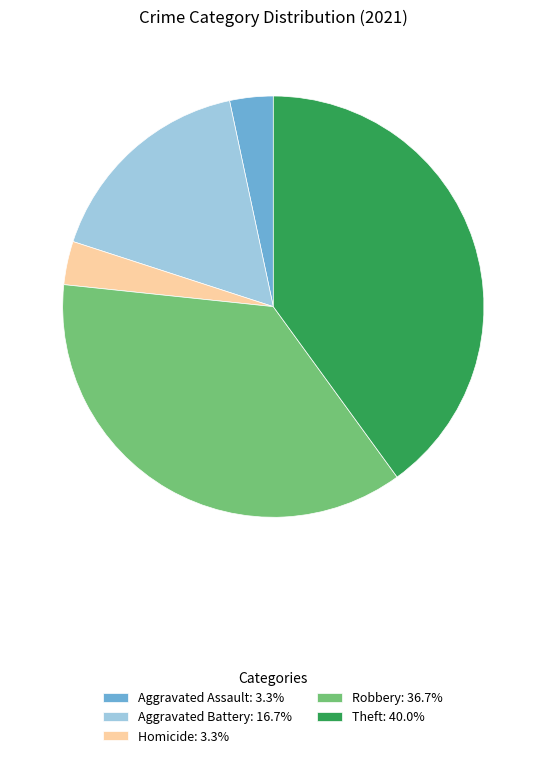

Is there any slice that represents more than half of the pie?

No